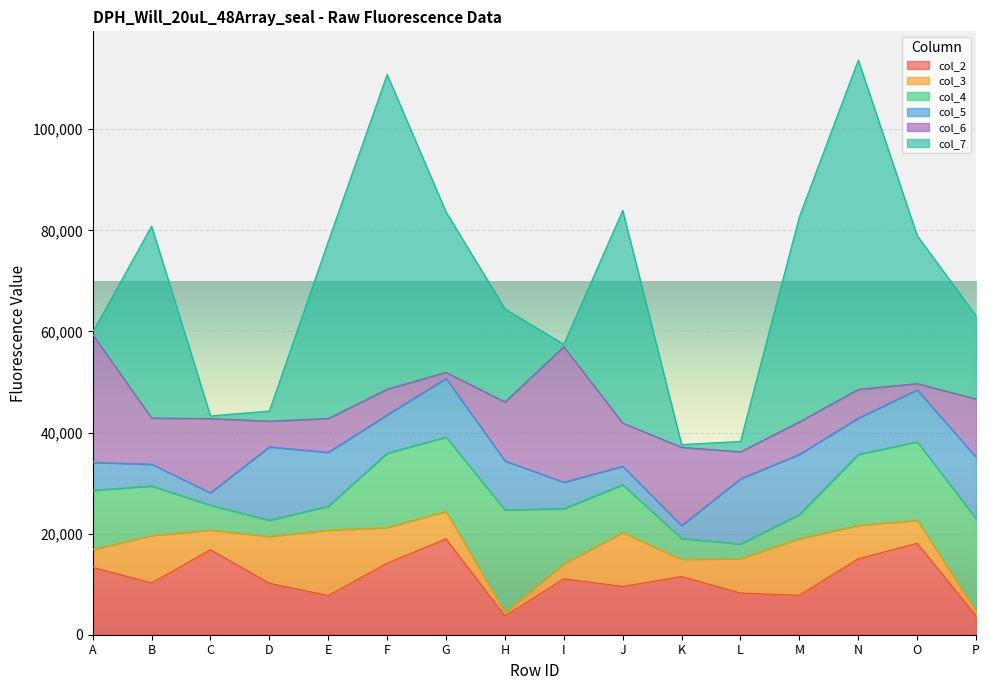

How many data points in col_6 are above 8552?

7